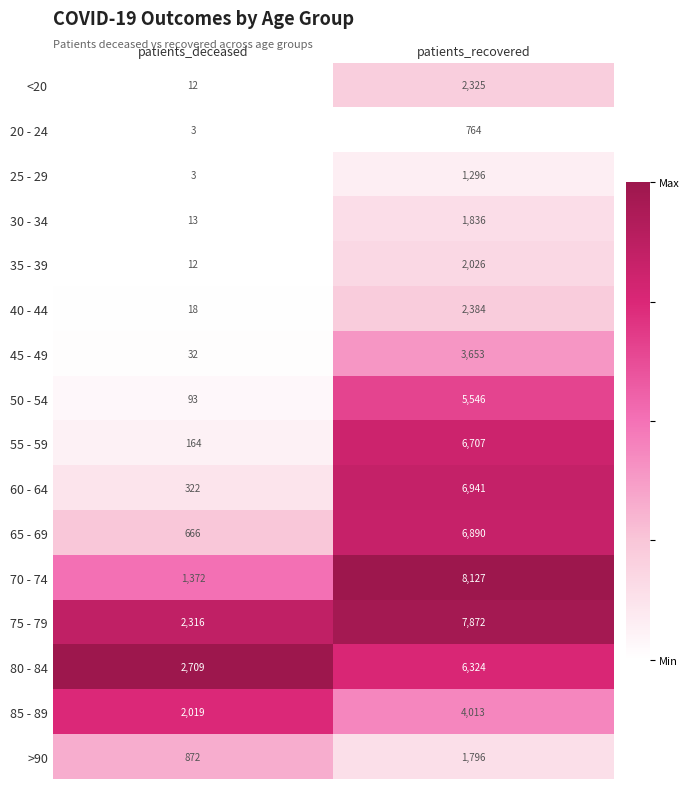

What is the spread (max minus min) of values at patients_recovered?

7363